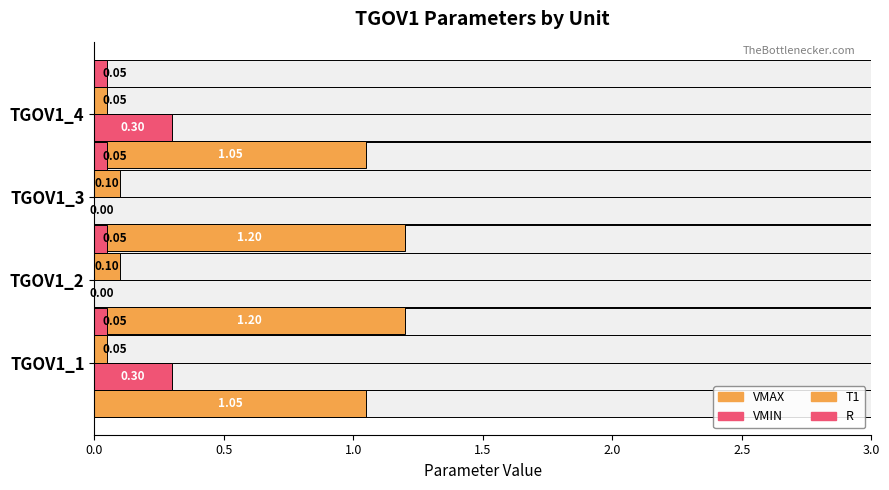

What is the total value across all series at 1.0?

1.5